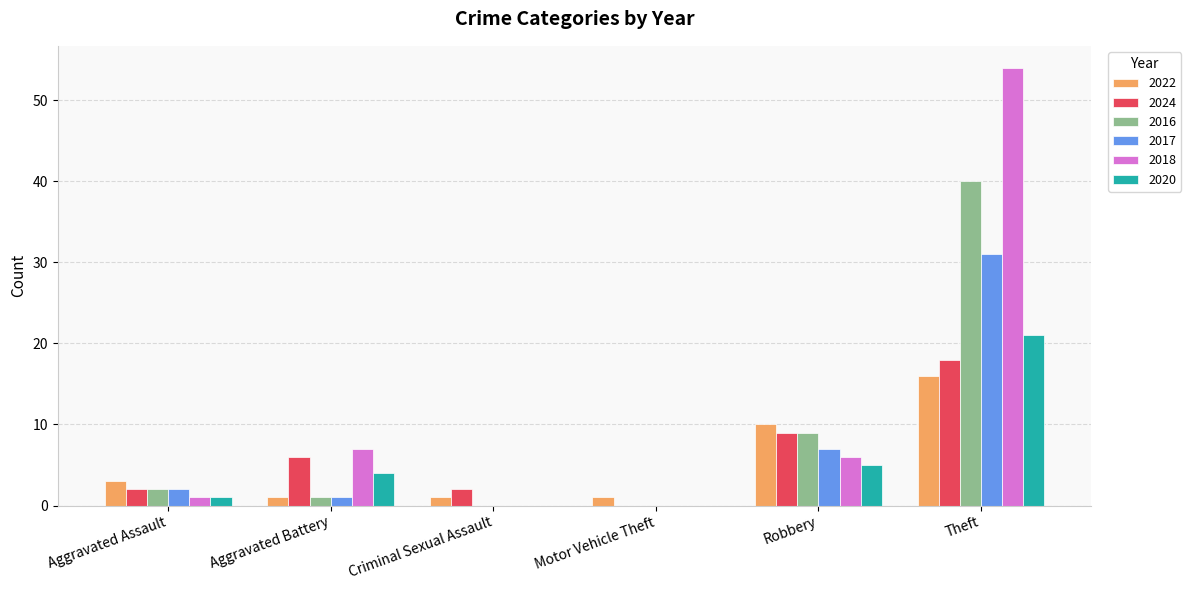

At which category does the chart reach its peak across all series?

Theft